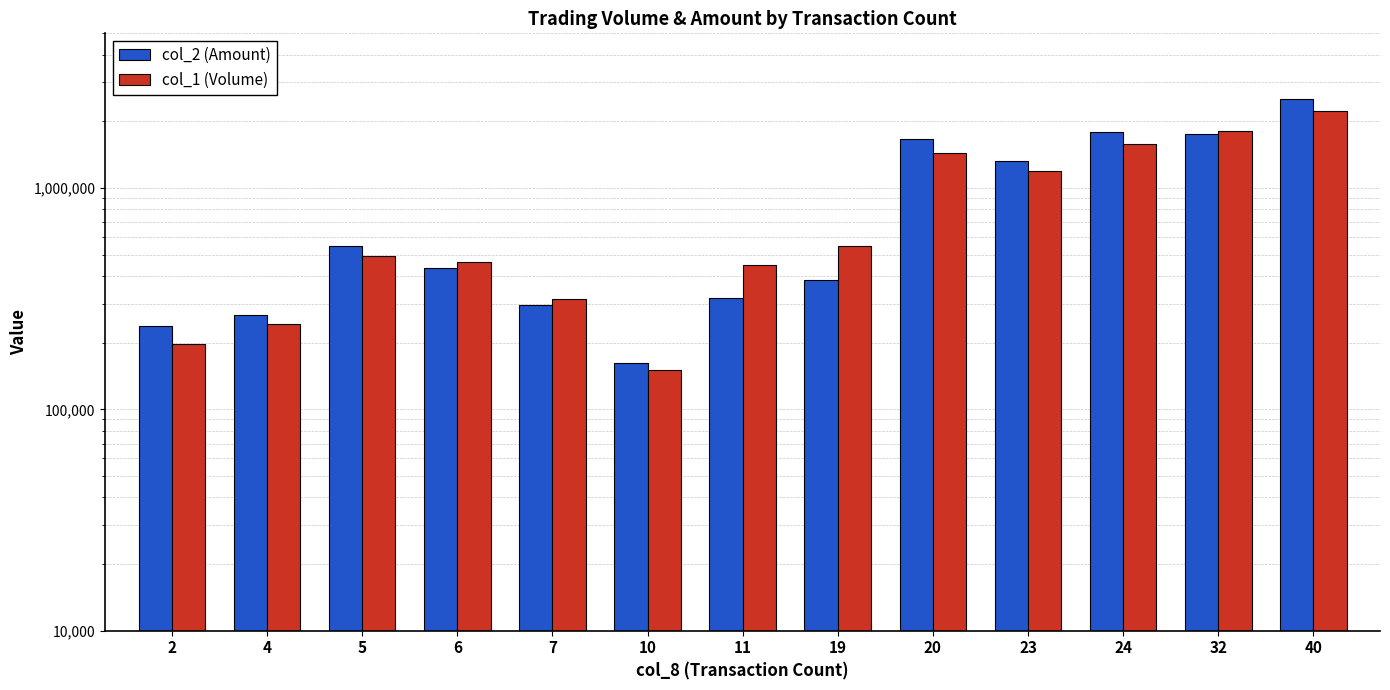

Reading left to right, list all the values displayed in this chart.

col_2 (Amount): 238590	266460	544500	436140	295370	162670	319720	382760	1660080	1329850	1793950	1757690	2524590
col_1 (Volume): 198000	244000	495000	462000	315000	151000	450000	548000	1436000	1199000	1587000	1806000	2233000